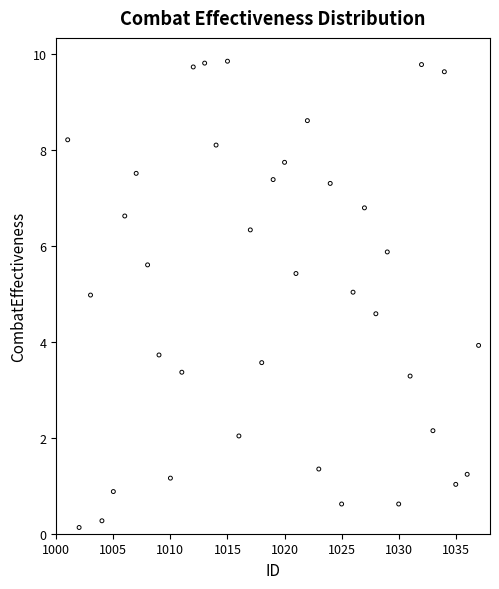

What is the range of Y values (max minus min)?

9.7